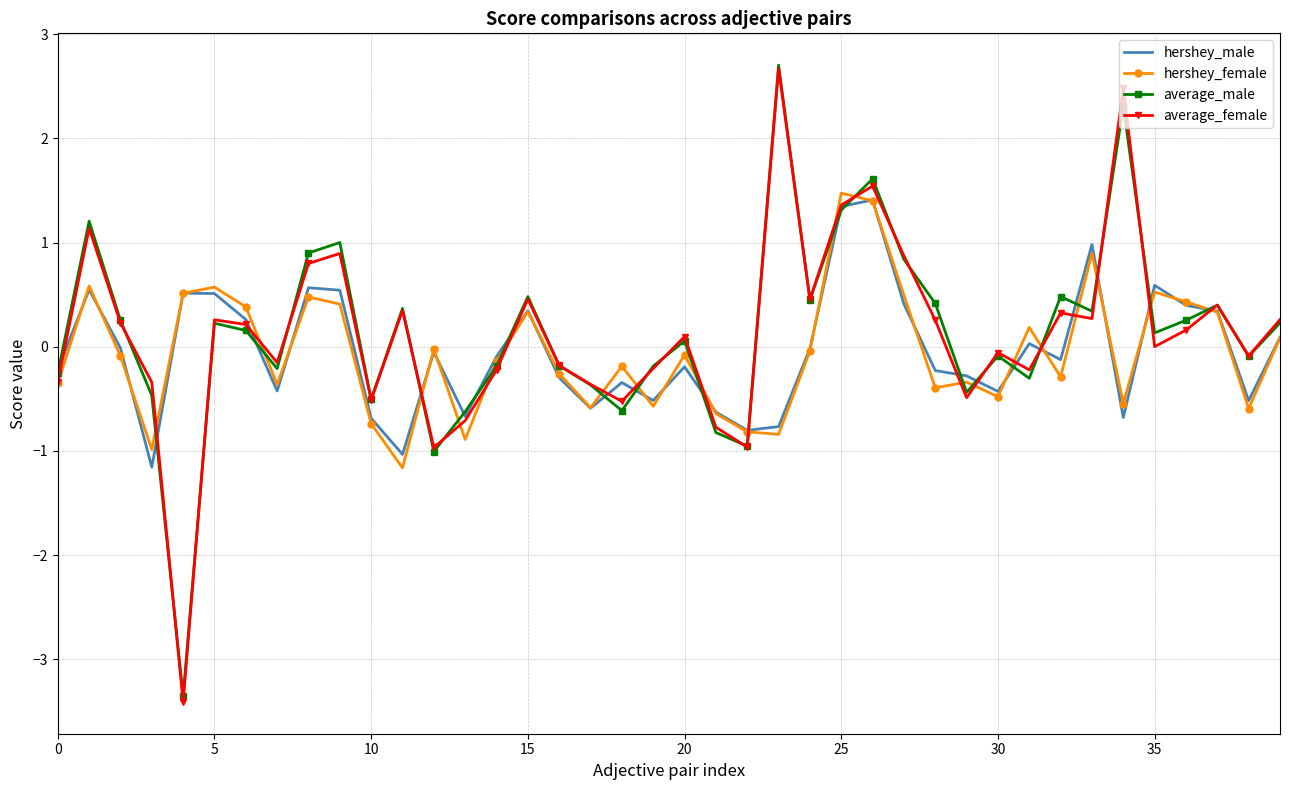

What is the sum of all average_female values?

5.0